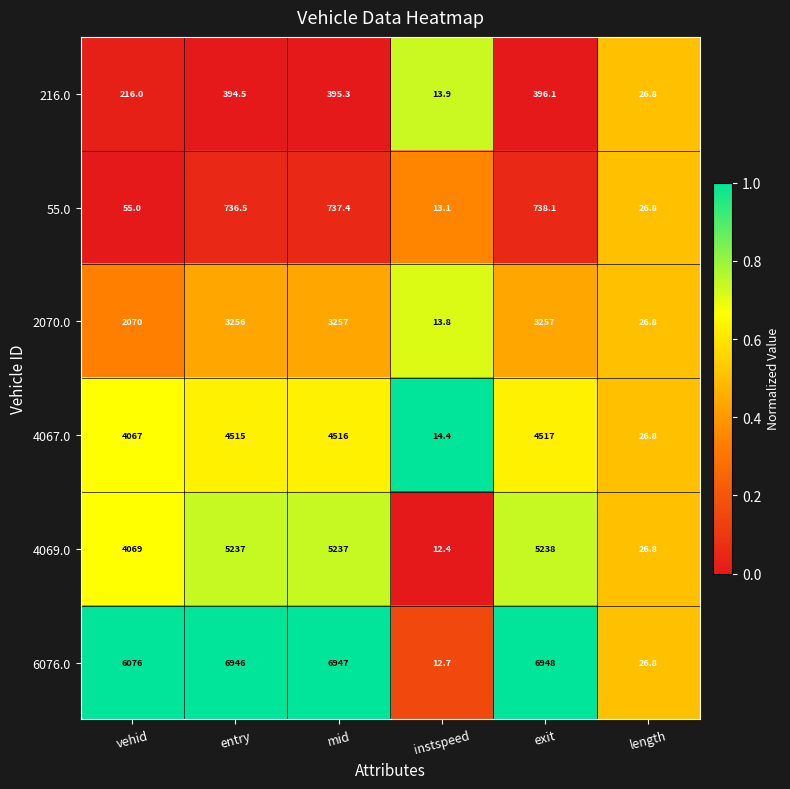

What is the difference between the maximum and minimum values in the 55.0 series?

725.0